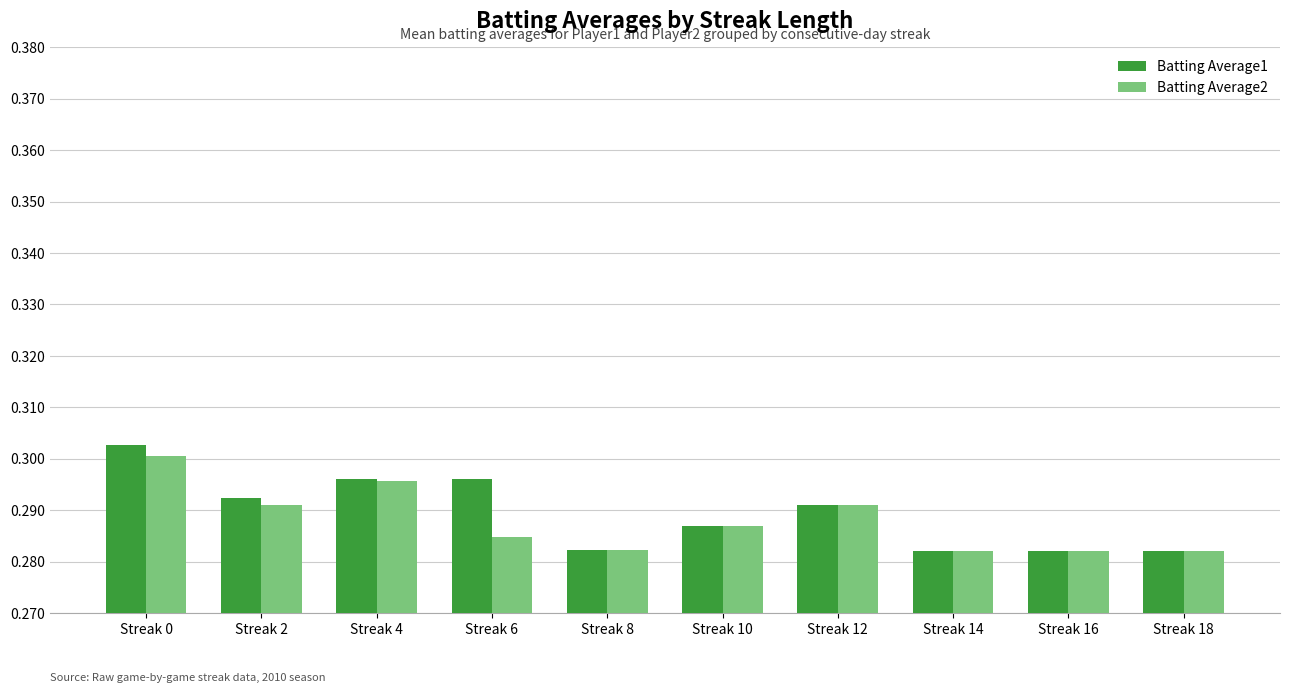

Which series has the largest total across all categories?

Batting Average1